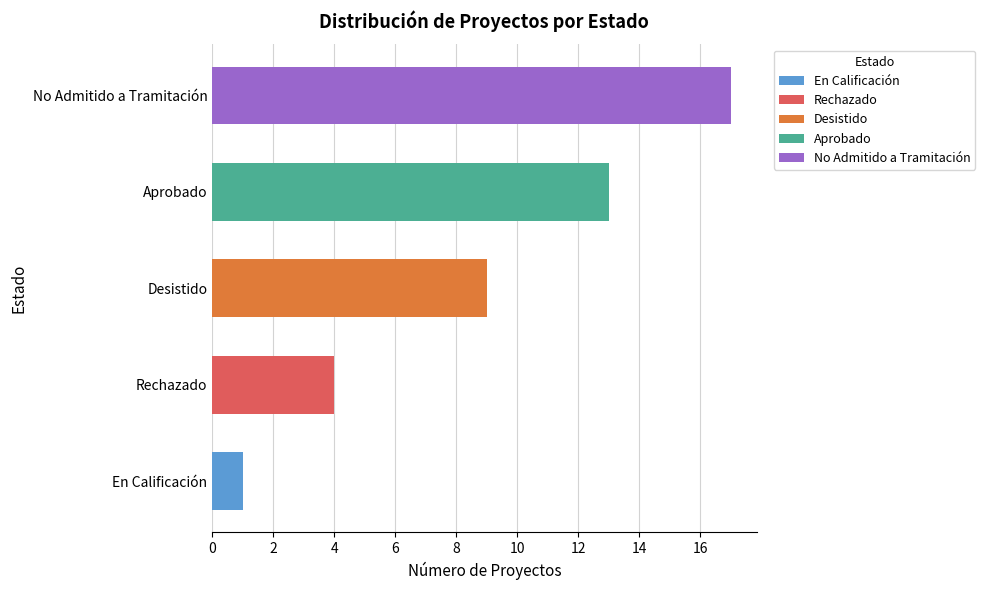

Does the chart contain stacked bars?

No